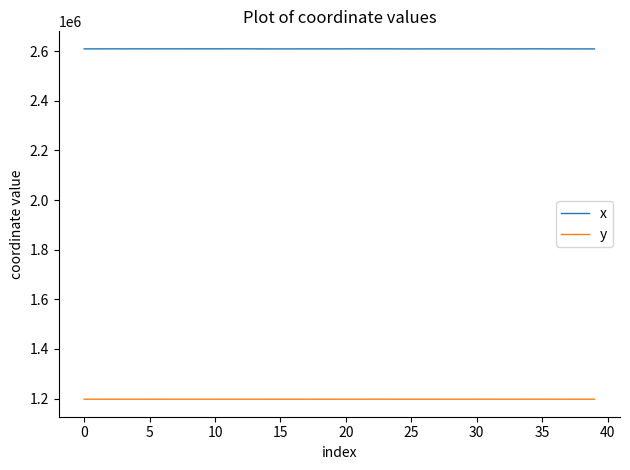

True or false: y and x intersect in this chart.

False